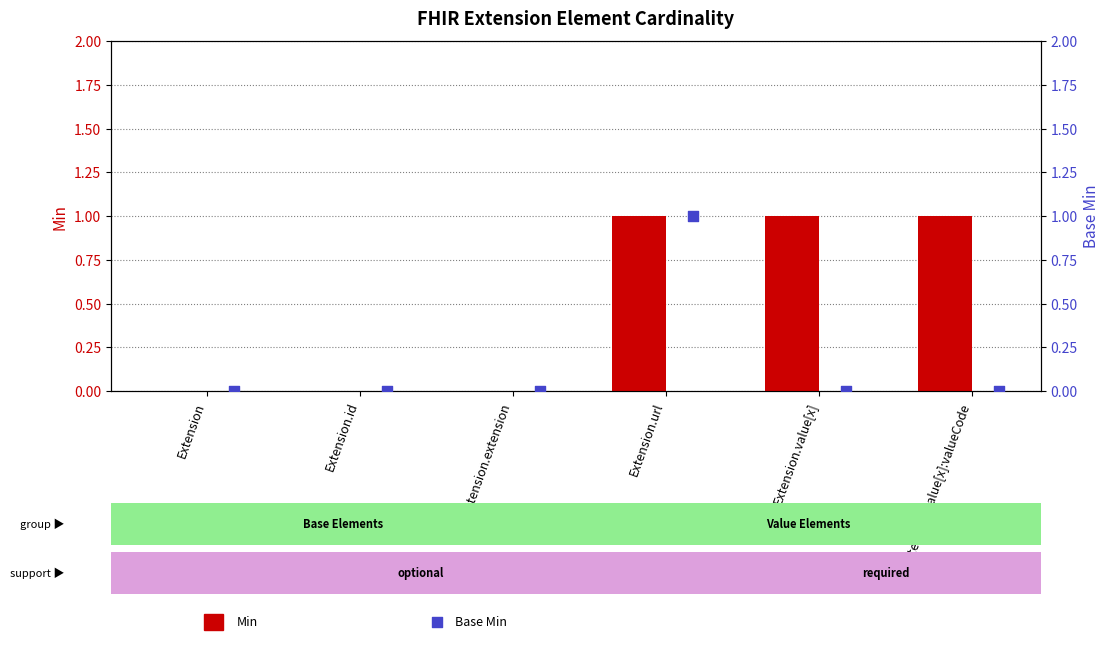

Which series reaches the maximum Y coordinate?

Min